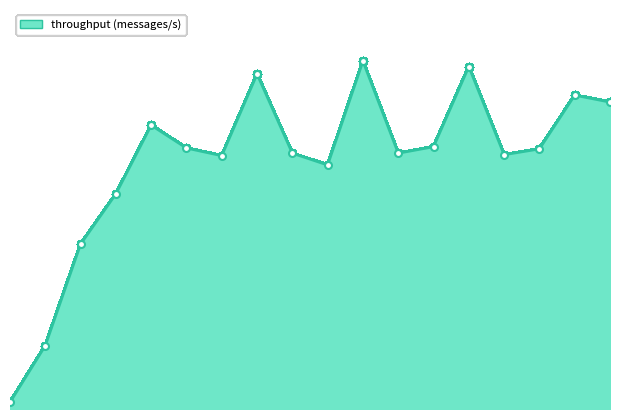

How many lines are shown in the chart?

1